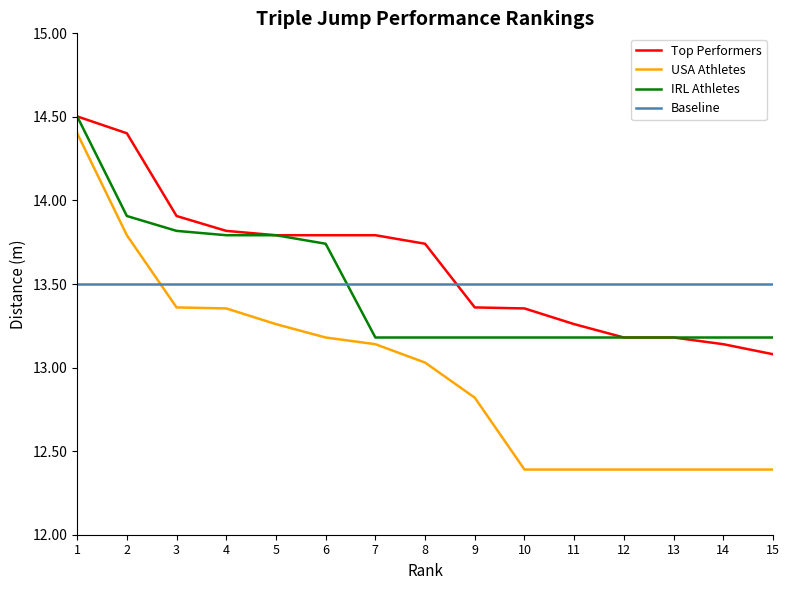

What is the highest value of the IRL Athletes series?

14.5